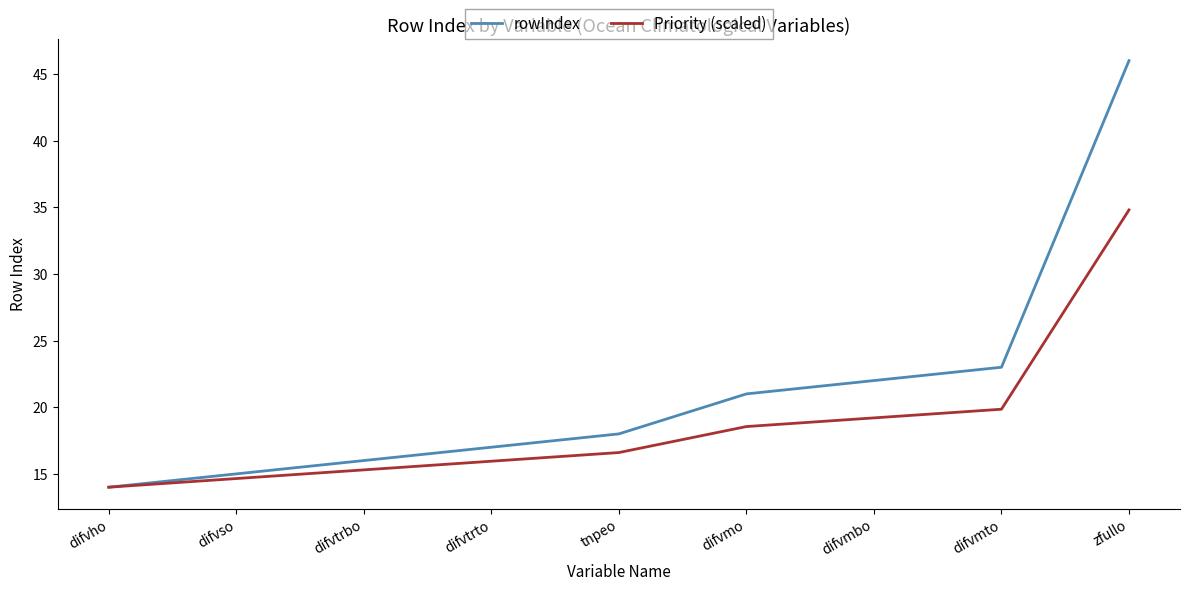

Which series has the largest range (max minus min)?

rowIndex